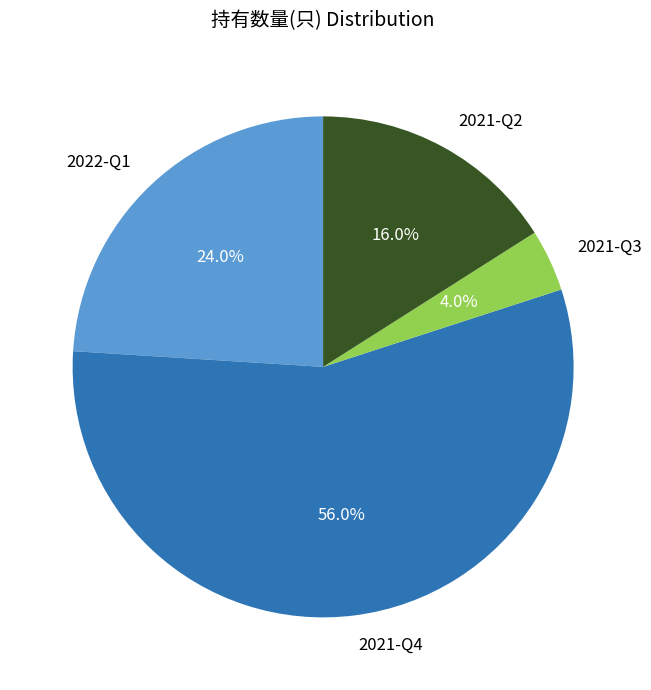

Rank the categories by value from lowest to highest.

2021-Q3, 2021-Q2, 2022-Q1, 2021-Q4